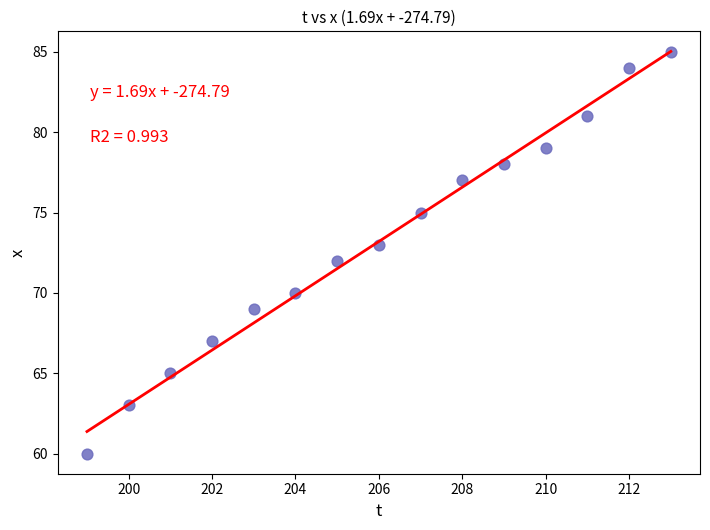

What is the range of Y values (max minus min)?

25